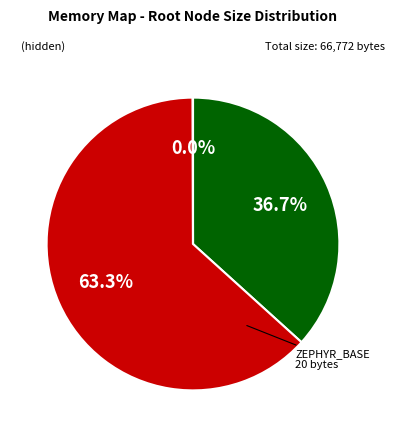

Is there any slice that represents more than half of the pie?

Yes